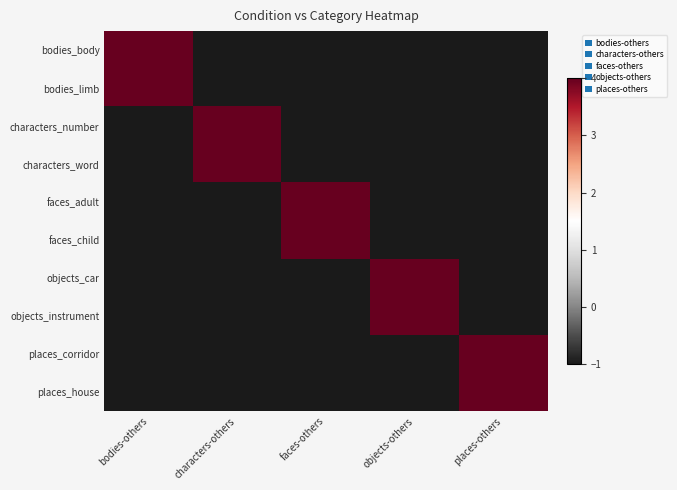

Which series has the largest range (max minus min)?

bodies_body